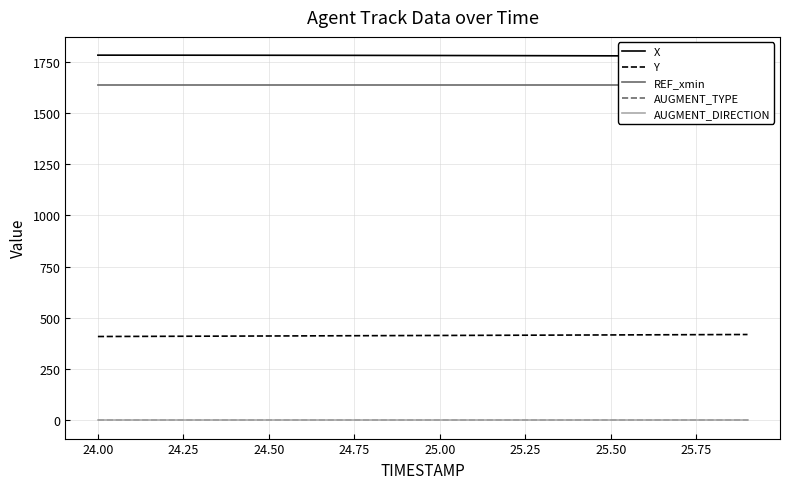

What is the difference between the maximum and minimum values in the X series?

4.9